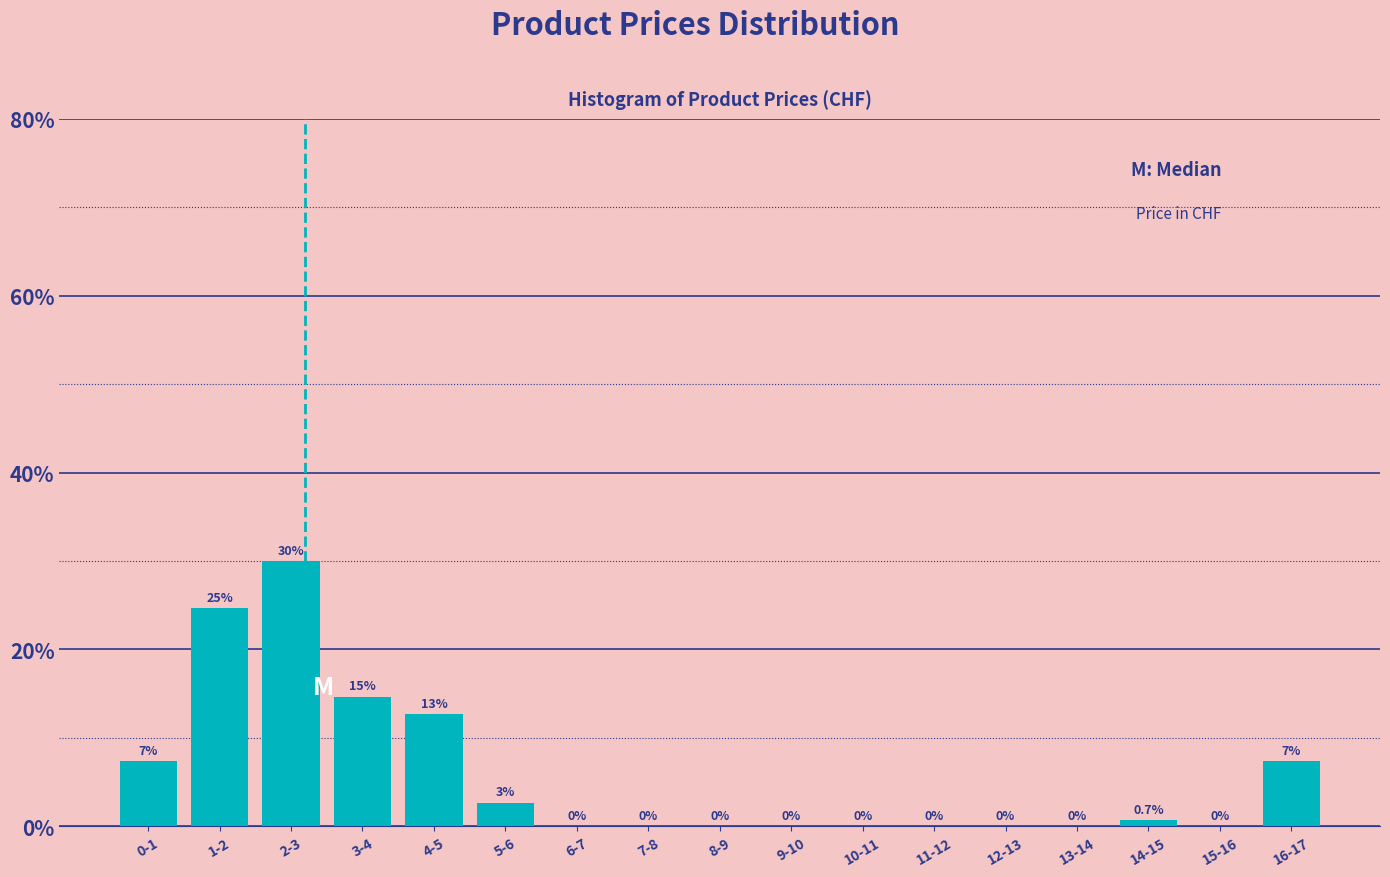

The value at 3-4 is 8.8. True or false?

False